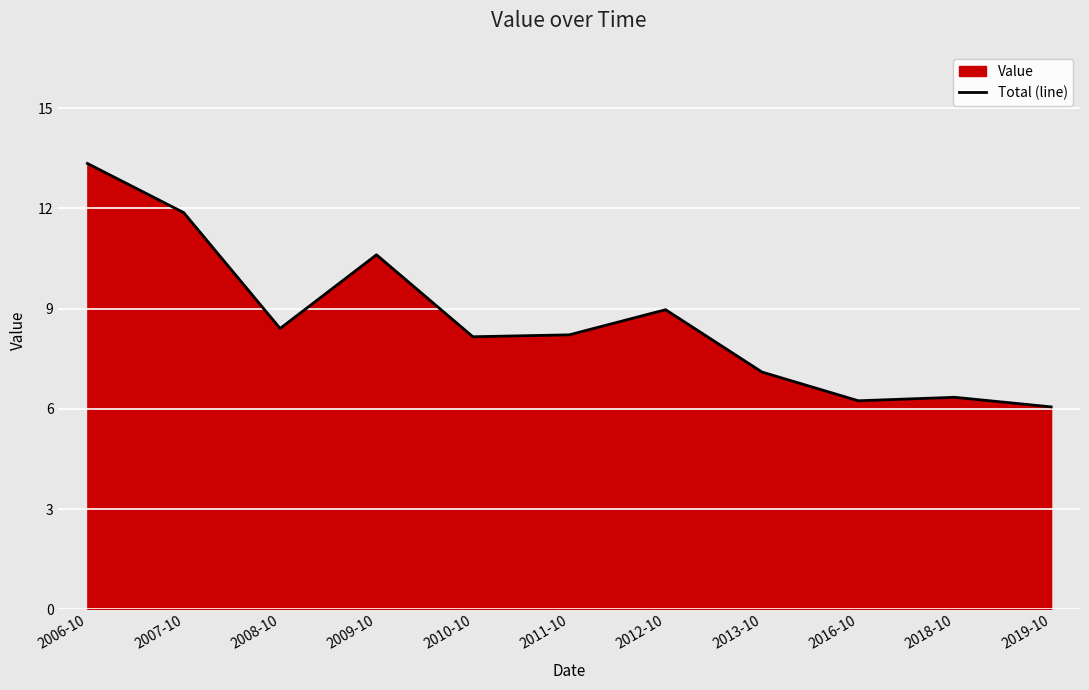

At which category does the chart reach its minimum across all series?

2019-10